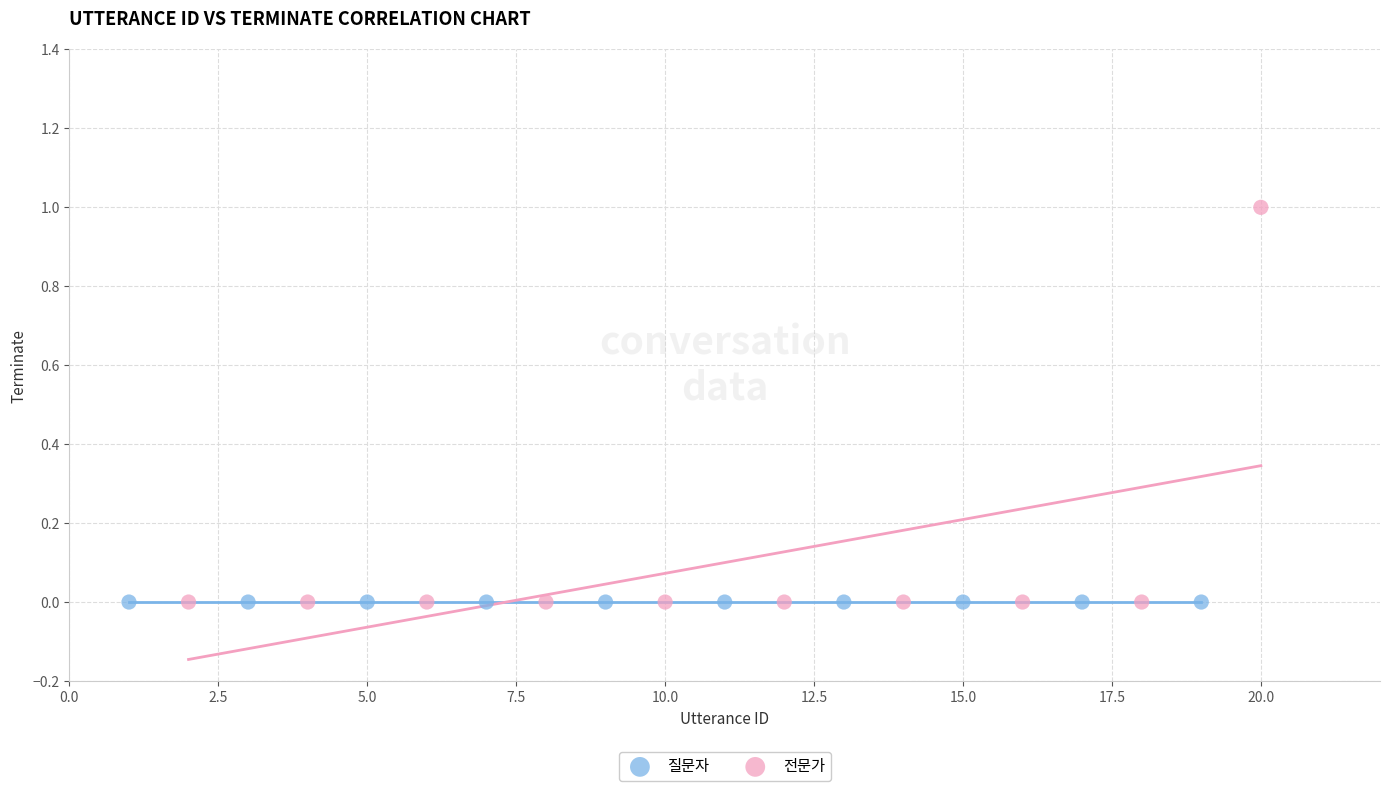

Which series contains the highest Y value?

전문가